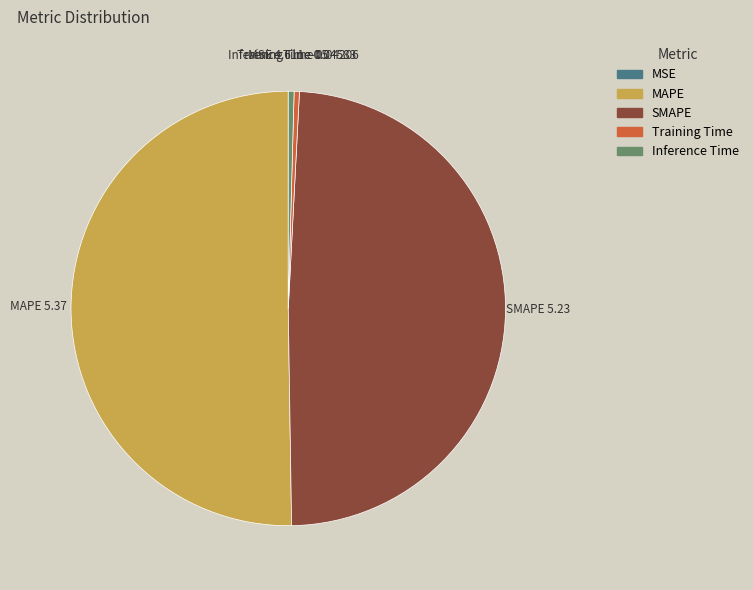

The Training Time slice represents 7% of the pie. True or false?

False